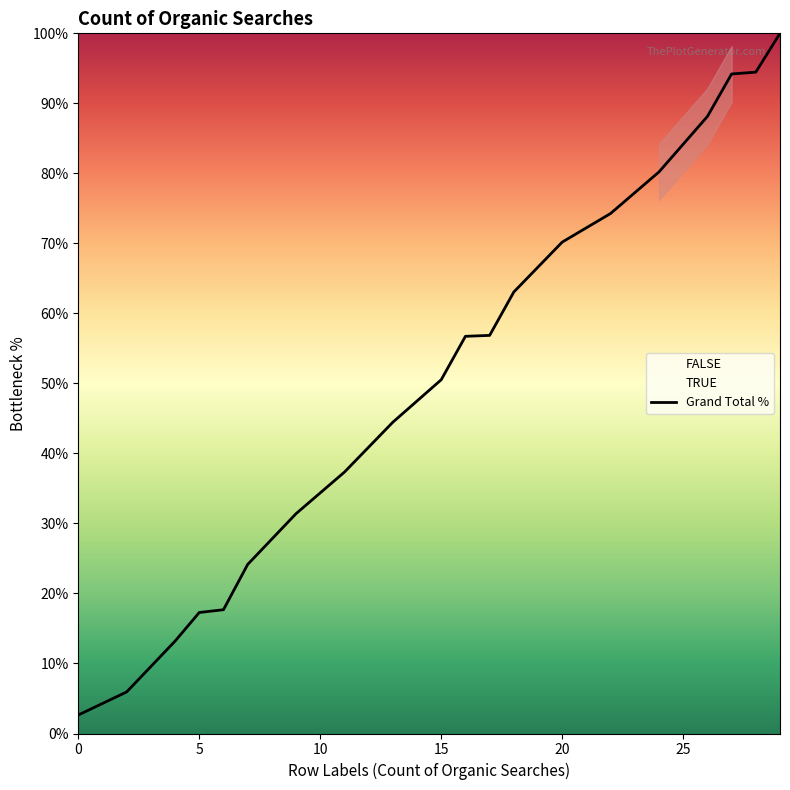

True or false: there are more than 0 points higher than both neighbors.

False